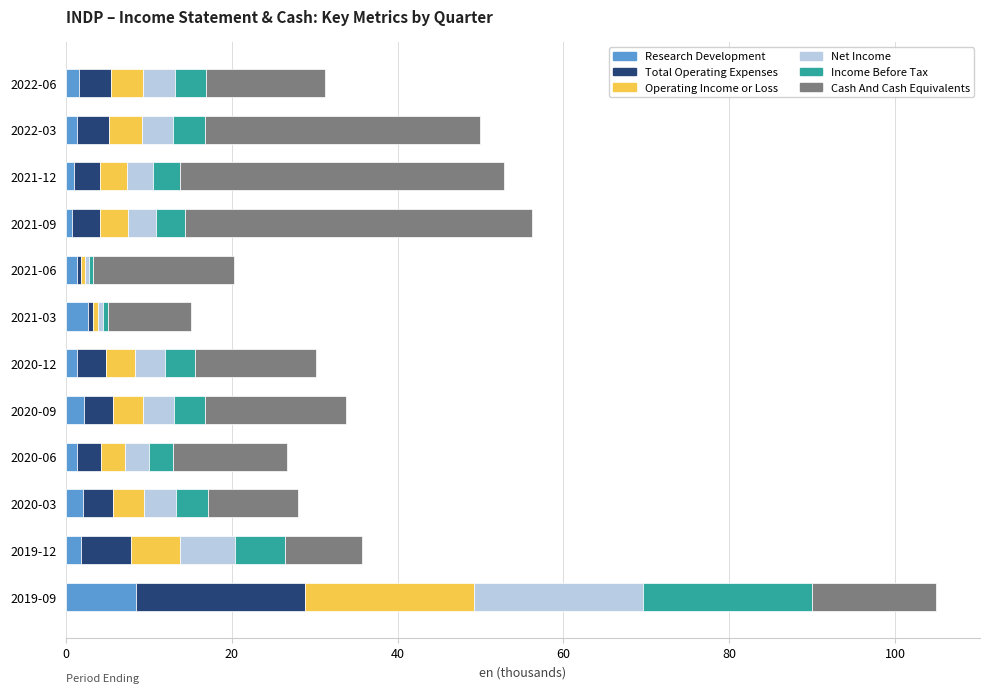

Which category has the highest value in the Research Development series?

2019-09